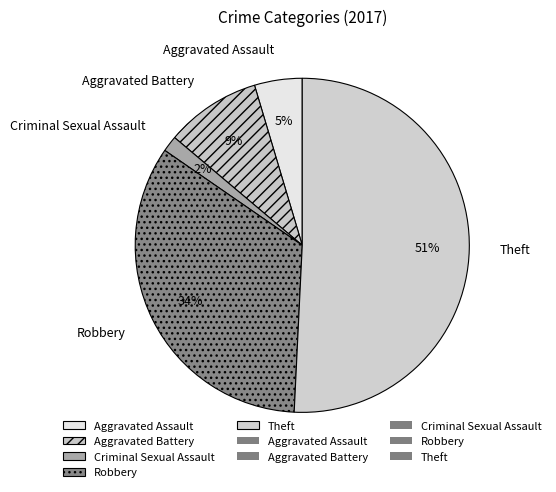

To the nearest percent, what is the average slice percentage?

20%